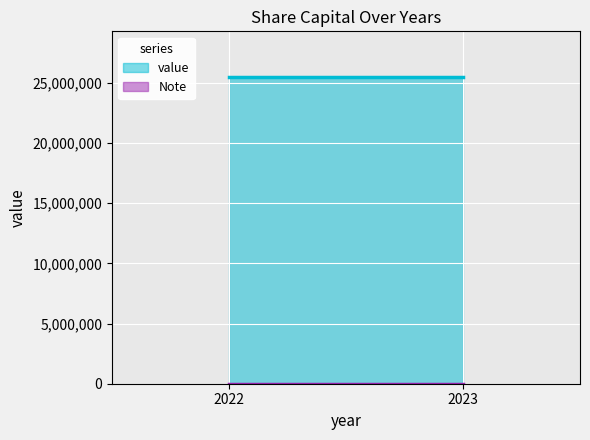

What is the maximum value shown in the chart?

25467389